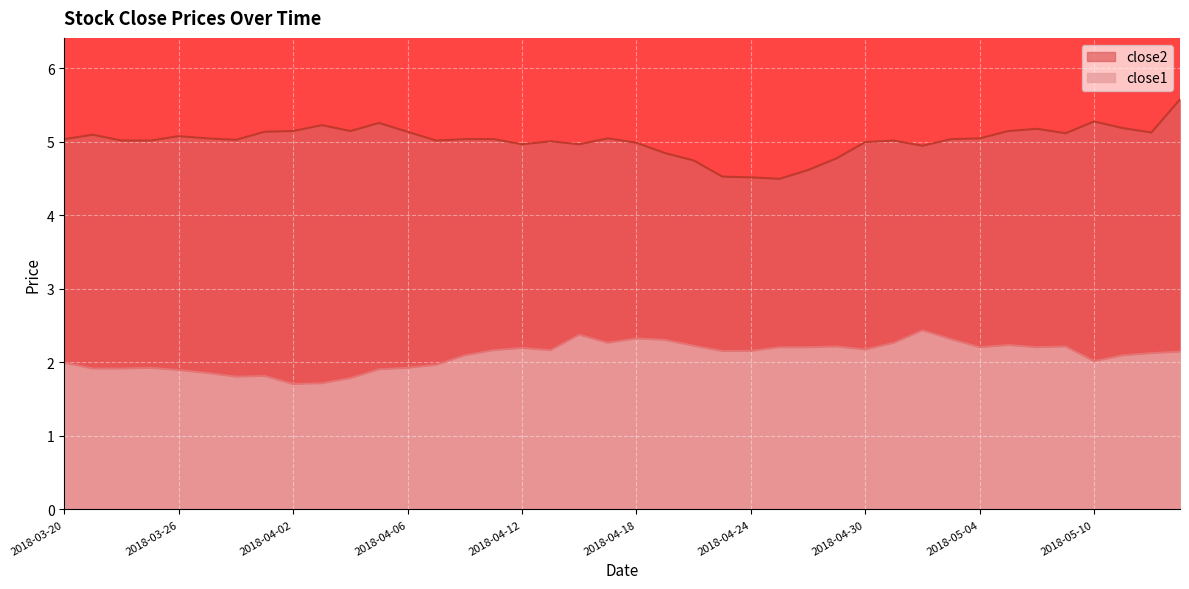

What is the spread (max minus min) of values at 2018-04-25?

2.3